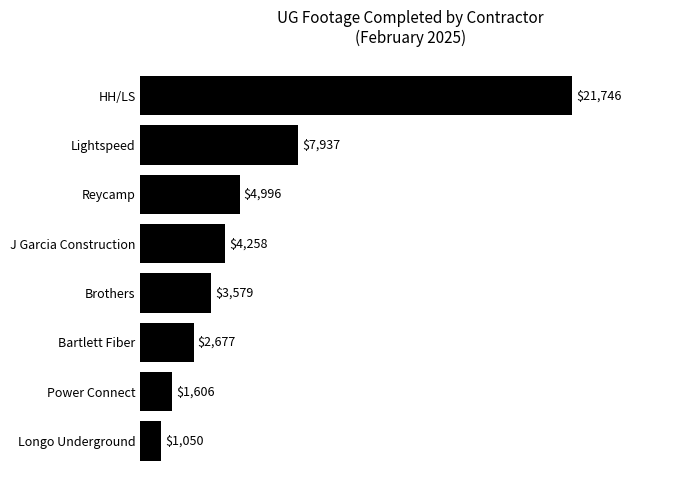

Is it true that the value at Reycamp is 4996?

True